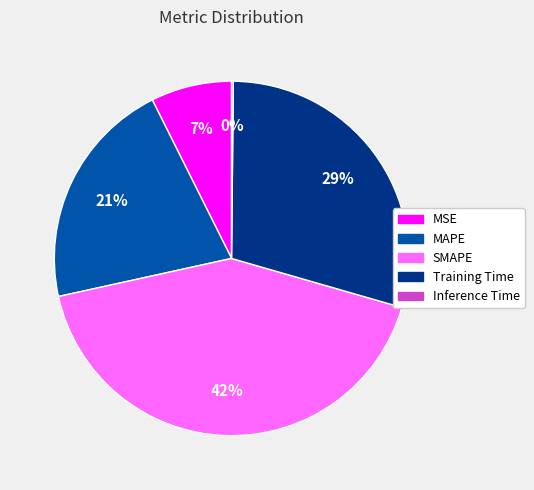

Is it true that MSE is 7% of the pie?

True